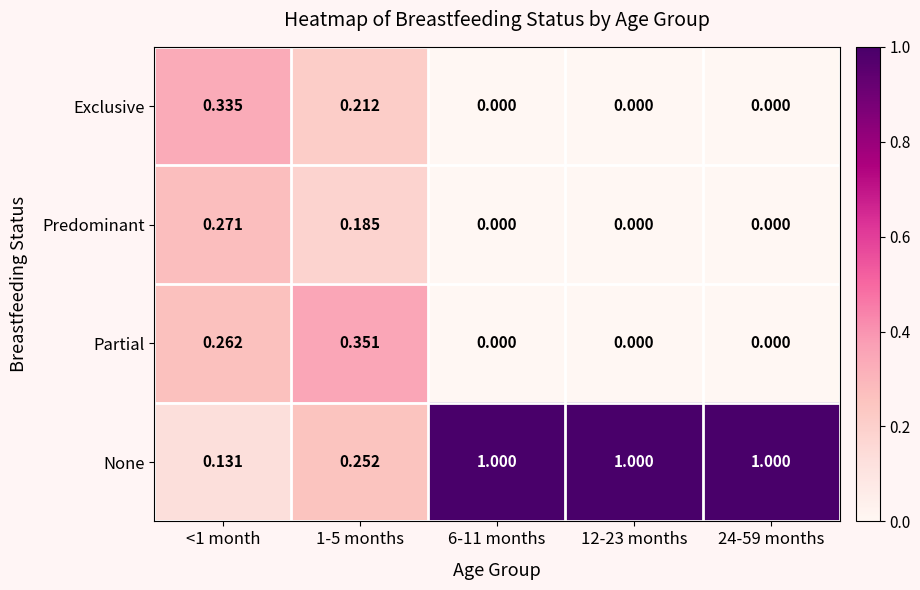

Which series has the largest total across all categories?

None